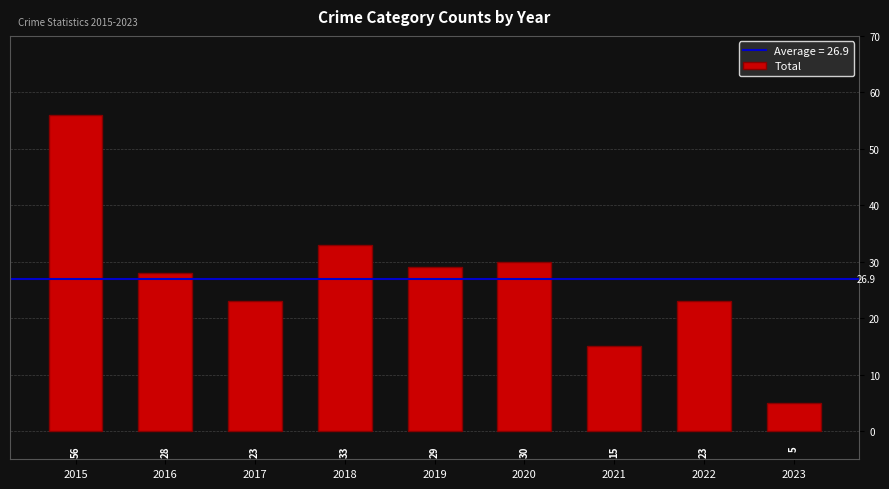

Where does the data first go above 28?

2015